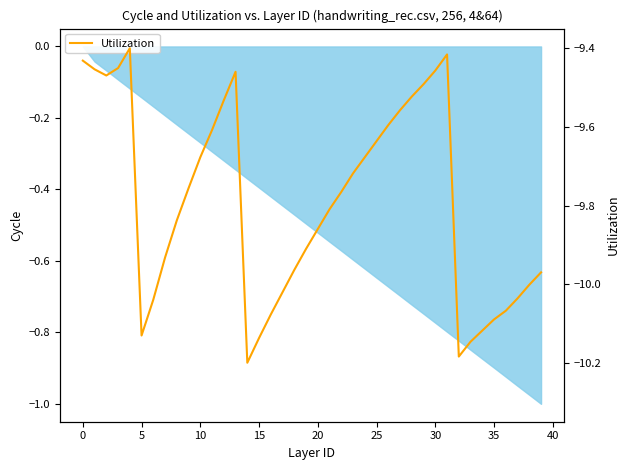

How many interior local peaks (higher than both neighbors) does the data have?

3